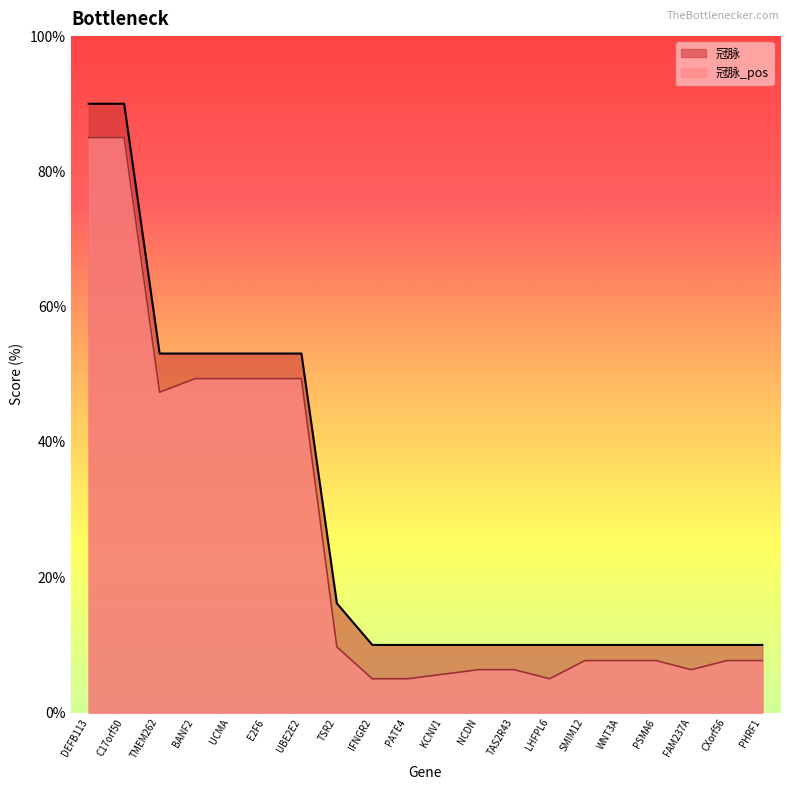

What is the difference between the second highest and minimum values in the 冠脉_pos series?

80.0